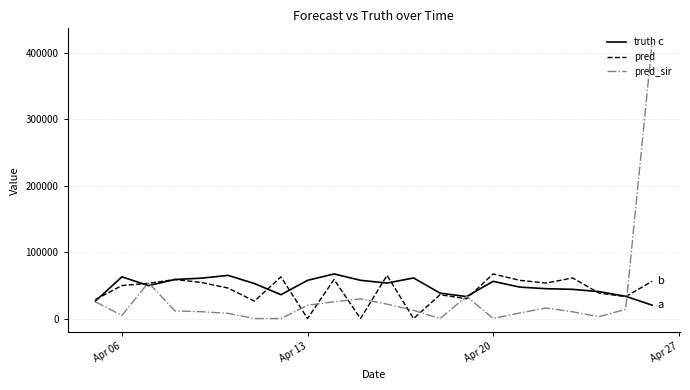

Which series has the widest spread of values?

pred_sir